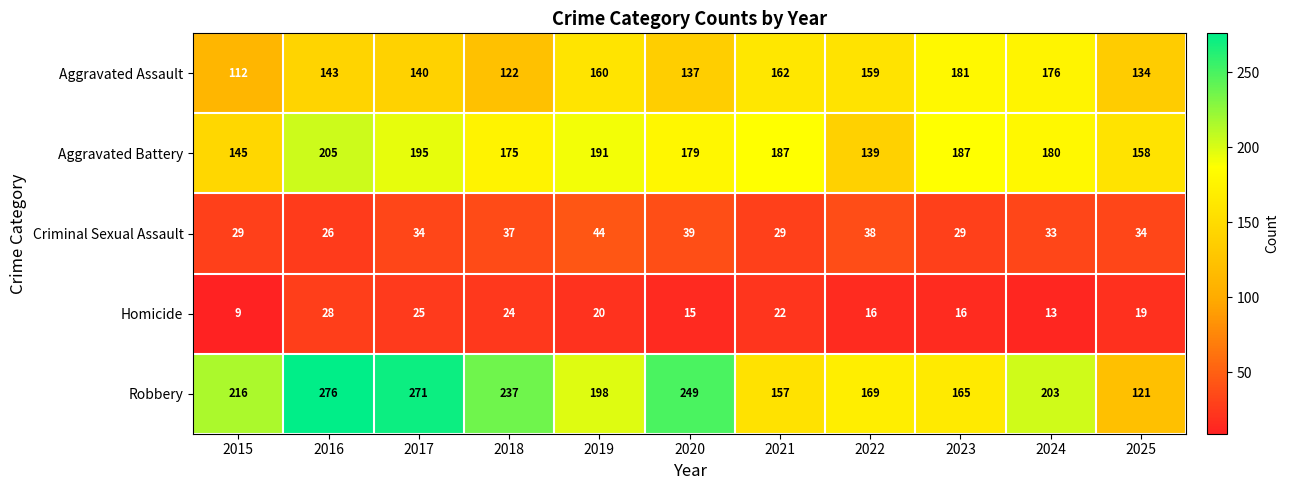

List the series in order of their peak value, lowest first.

Homicide, Criminal Sexual Assault, Aggravated Assault, Aggravated Battery, Robbery